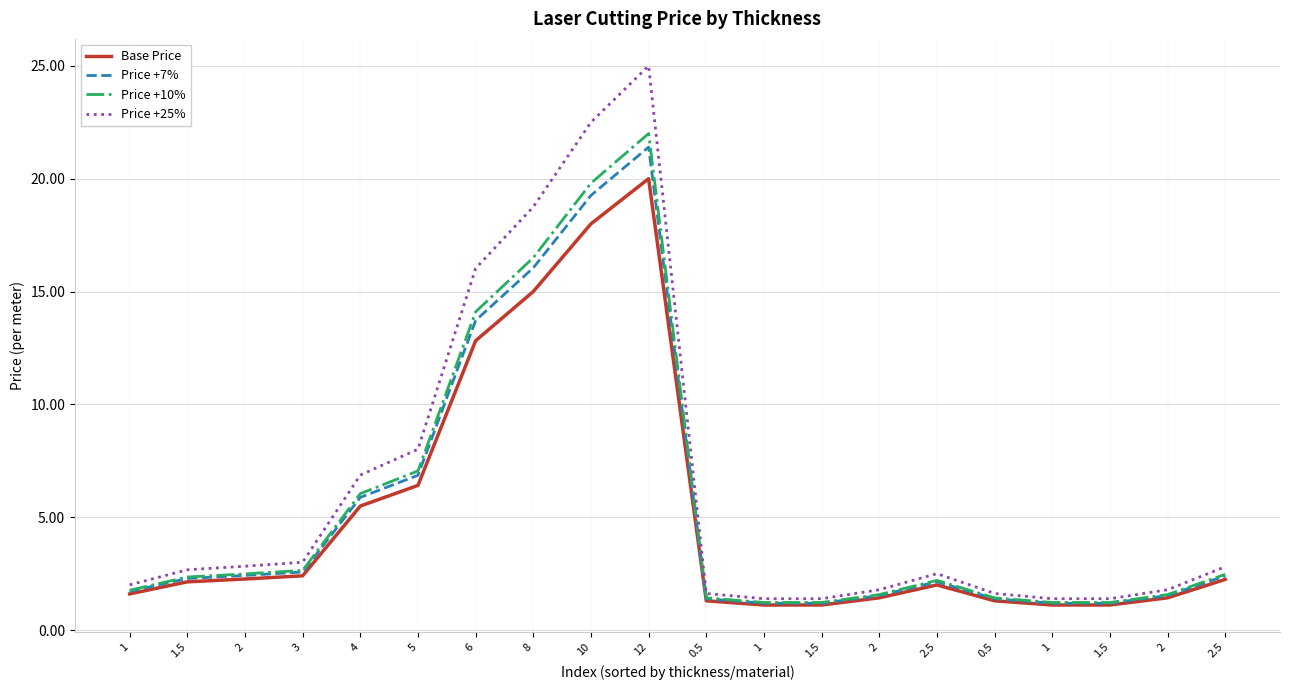

What is the difference between the Price +7% values at 2.5 and 2.5?

0.3